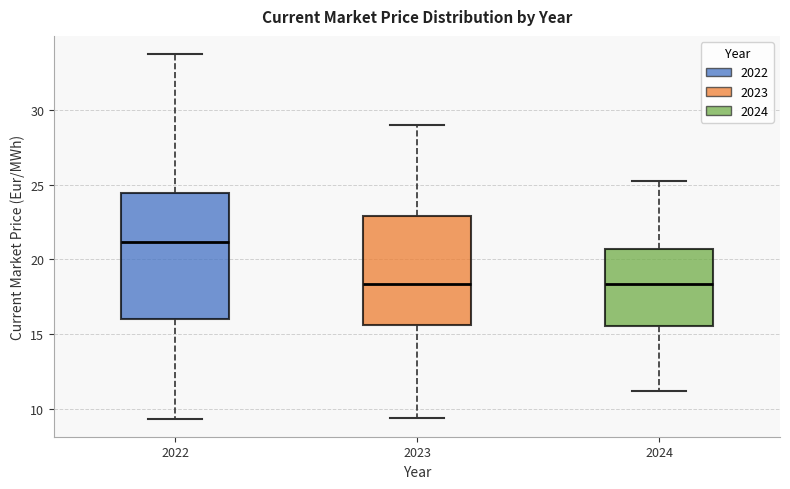

Reading left to right, read every box against the y-axis: the position of its median line, the range the box covers, and the ends of its whiskers. The values are not printed on the chart, so give them approximately, as read against the axis.

2022: median 21.0, box 16.0 to 24.5, whiskers 9.5 to 33.5
2023: median 18.5, box 15.5 to 23.0, whiskers 9.5 to 29.0
2024: median 18.5, box 15.5 to 20.5, whiskers 11.0 to 25.0